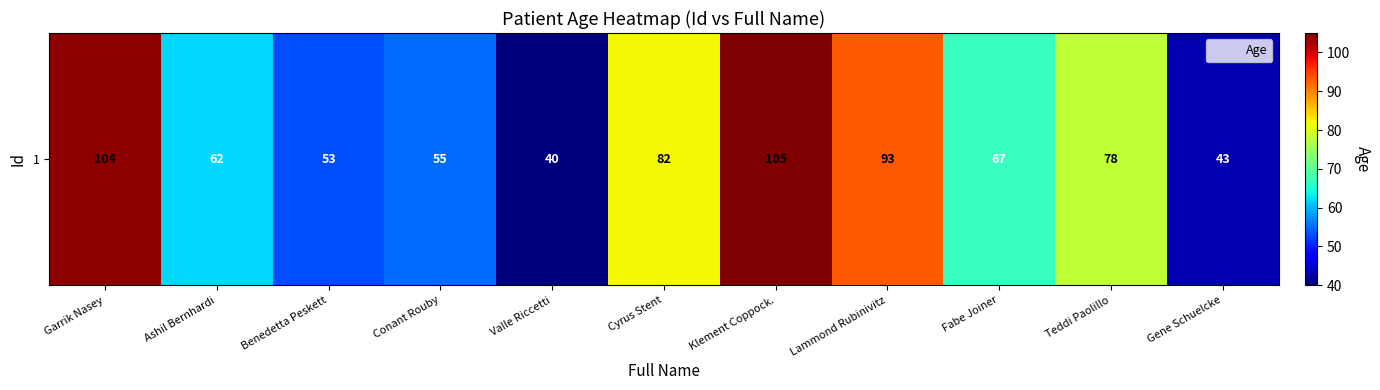

Which has a higher value, Cyrus Stent or Conant Rouby?

Cyrus Stent